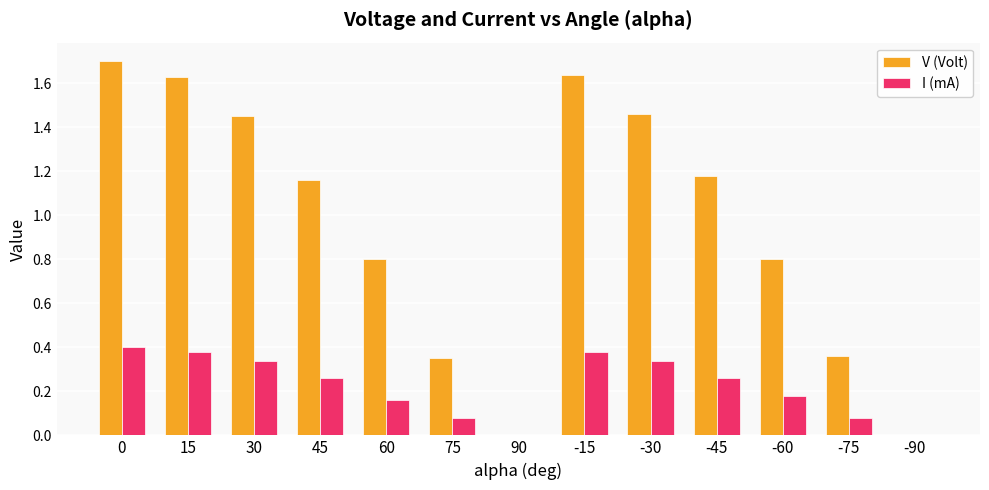

Count the number of categories in the chart.

13